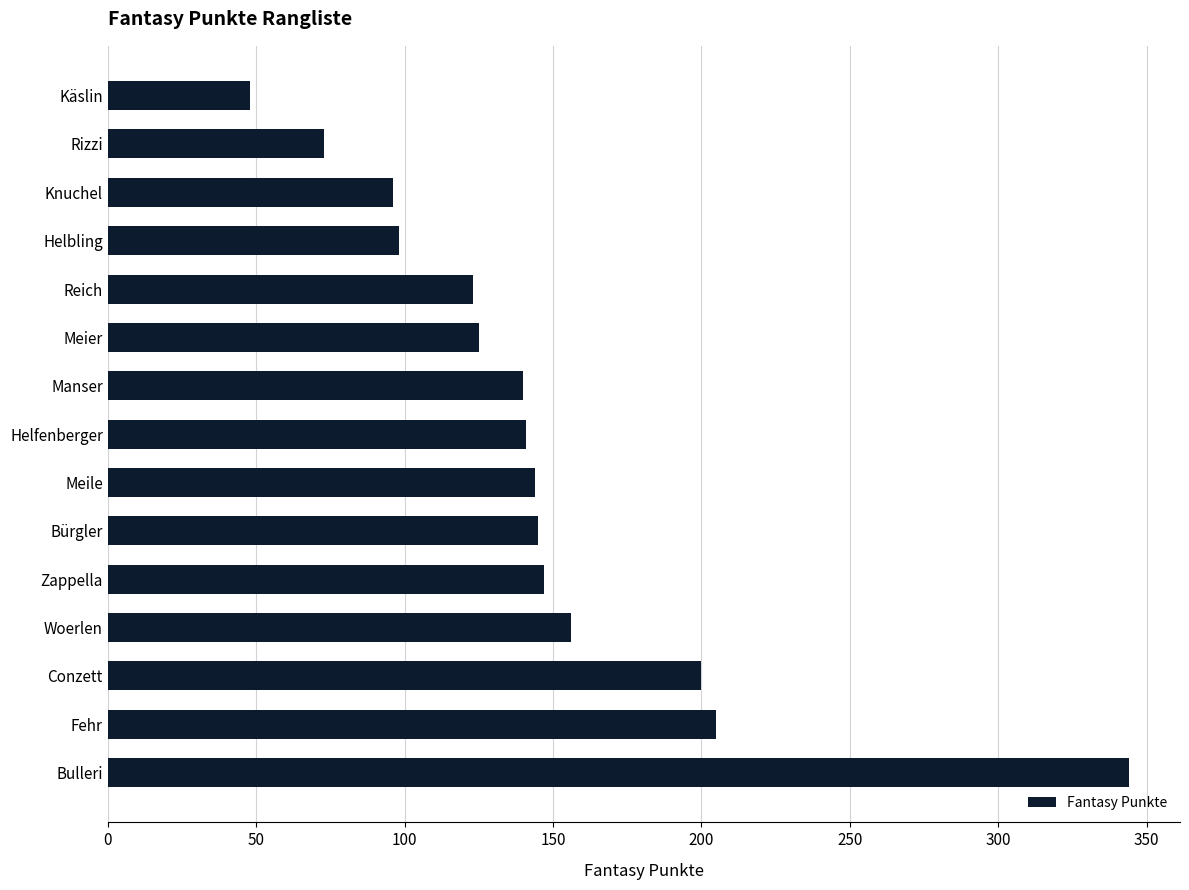

The value at Manser is 236. True or false?

False